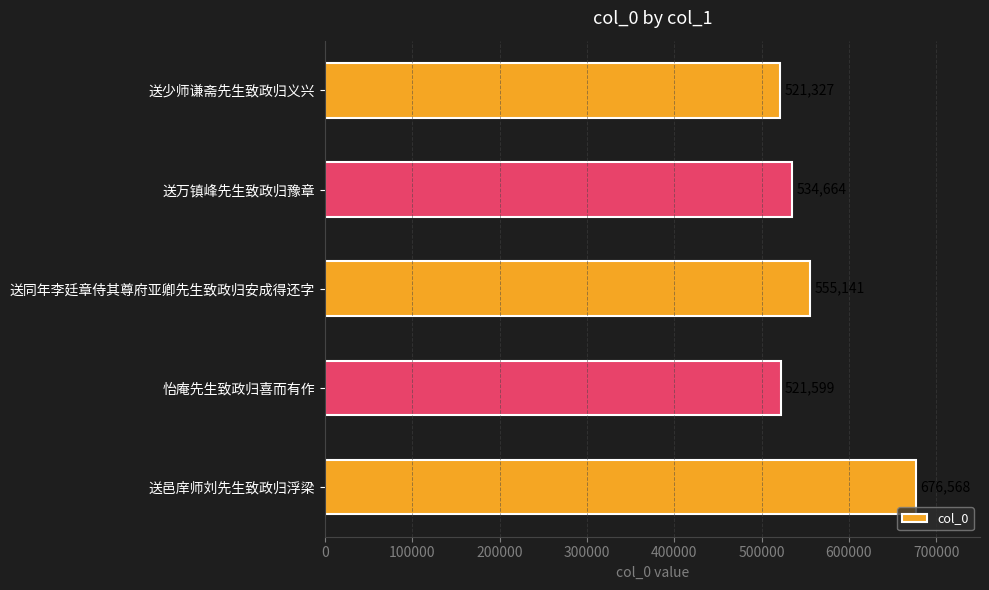

What is the change in value from 送邑庠师刘先生致政归浮梁 to 送同年李廷章侍其尊府亚卿先生致政归安成得还字?

-121427